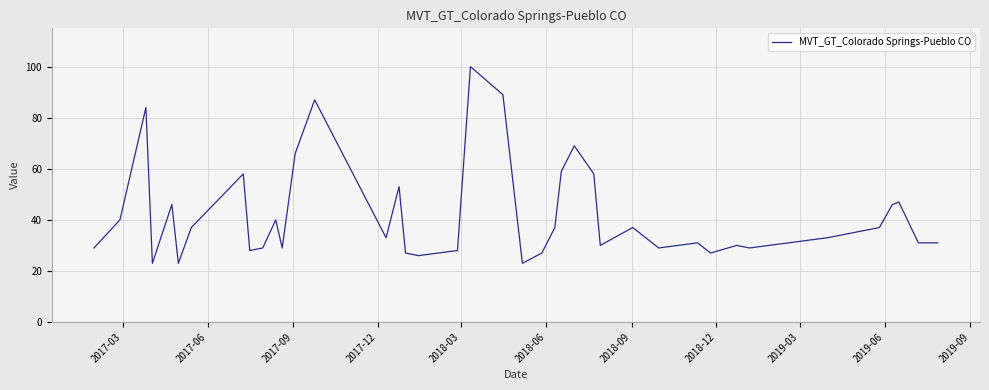

What is the difference between the maximum and minimum values?

77